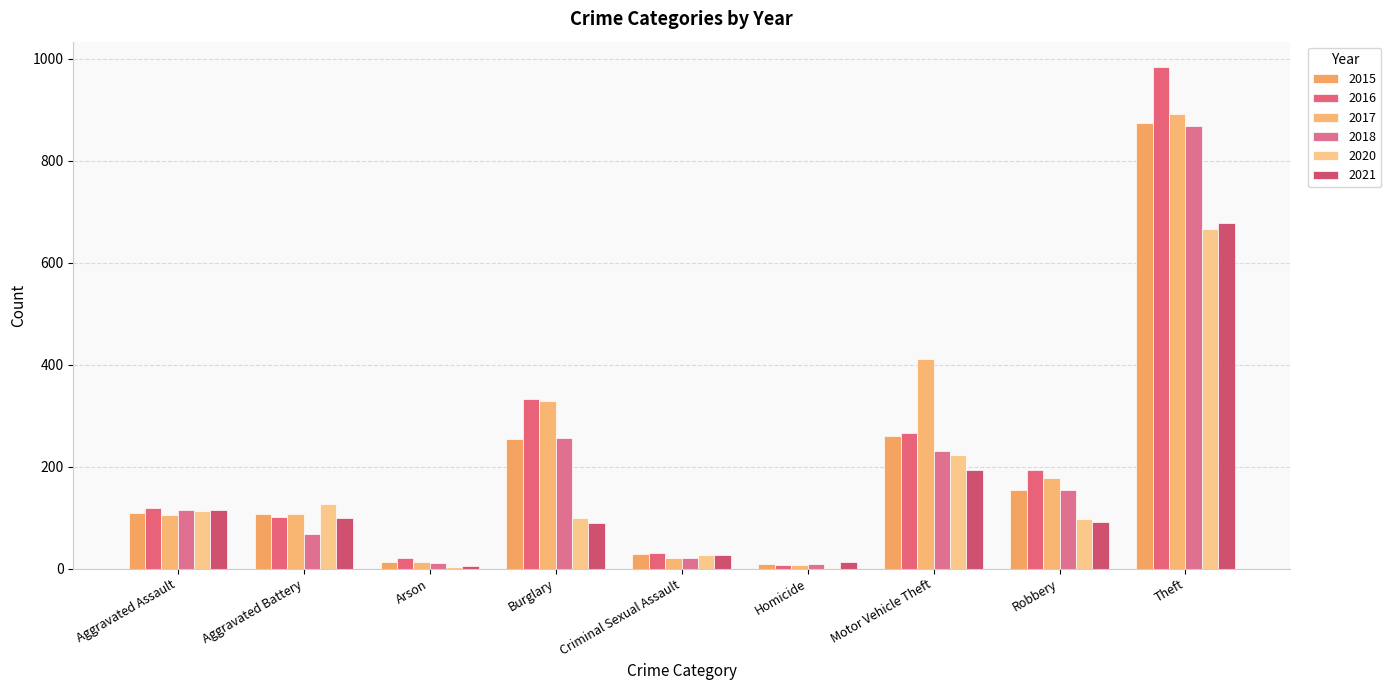

True or false: 2016 has a value of 145 at Motor Vehicle Theft.

False